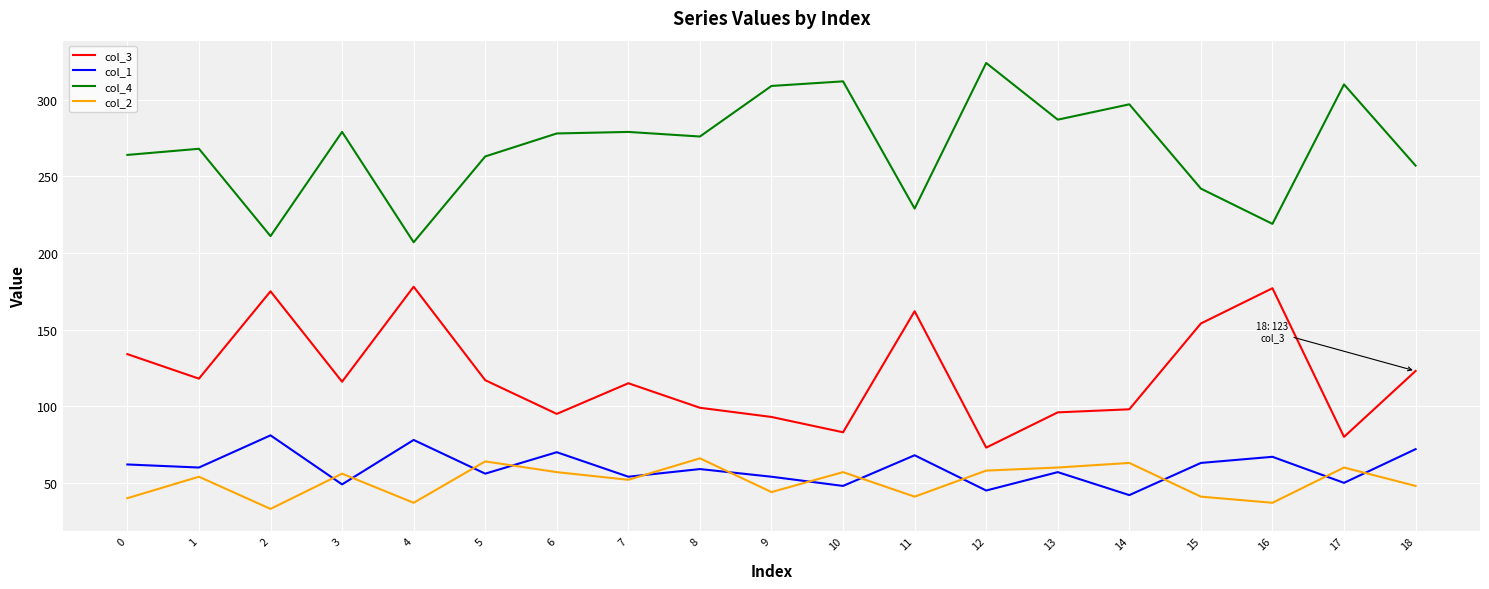

Which series has the widest spread of values?

col_4